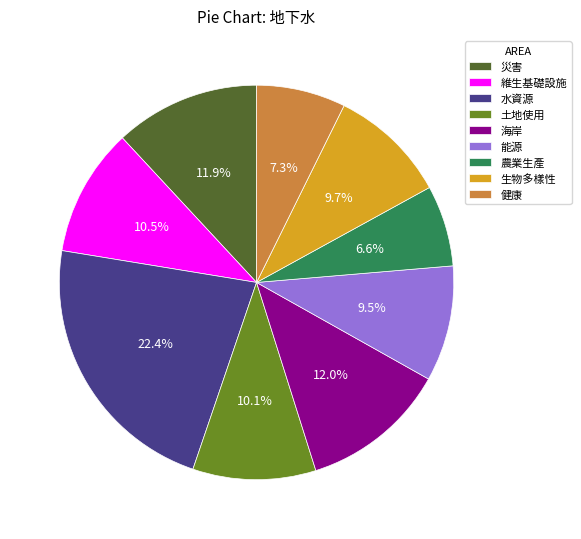

How much of the chart is everything except 健康?

92.7%